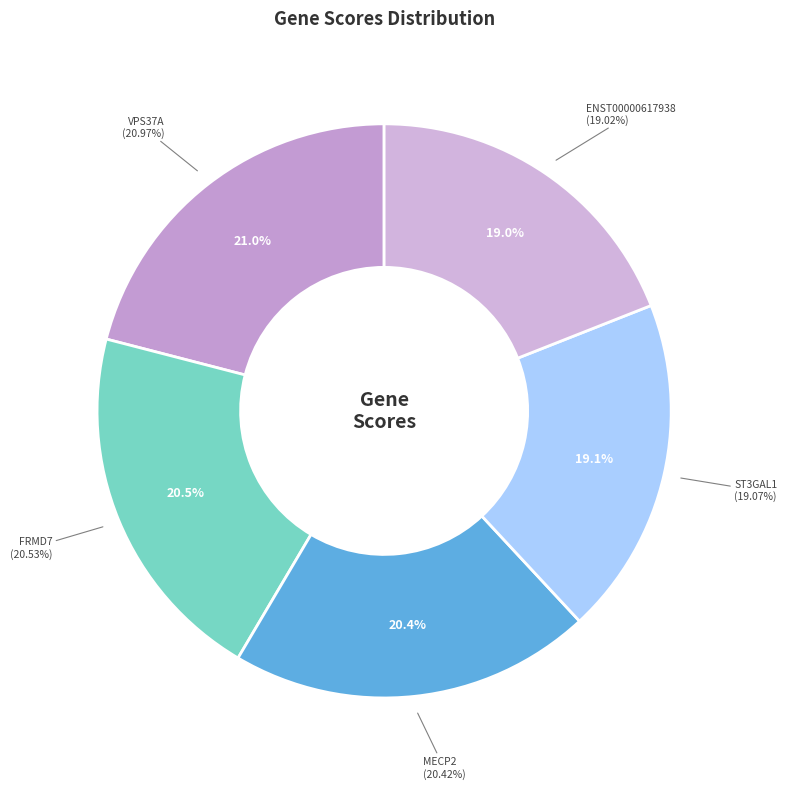

Combined, do ST3GAL1 and FRMD7 account for over 50%?

No